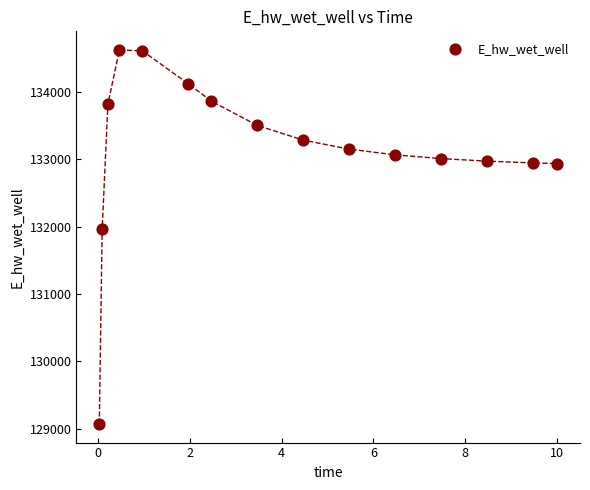

What is the range of Y values (max minus min)?

5555.0